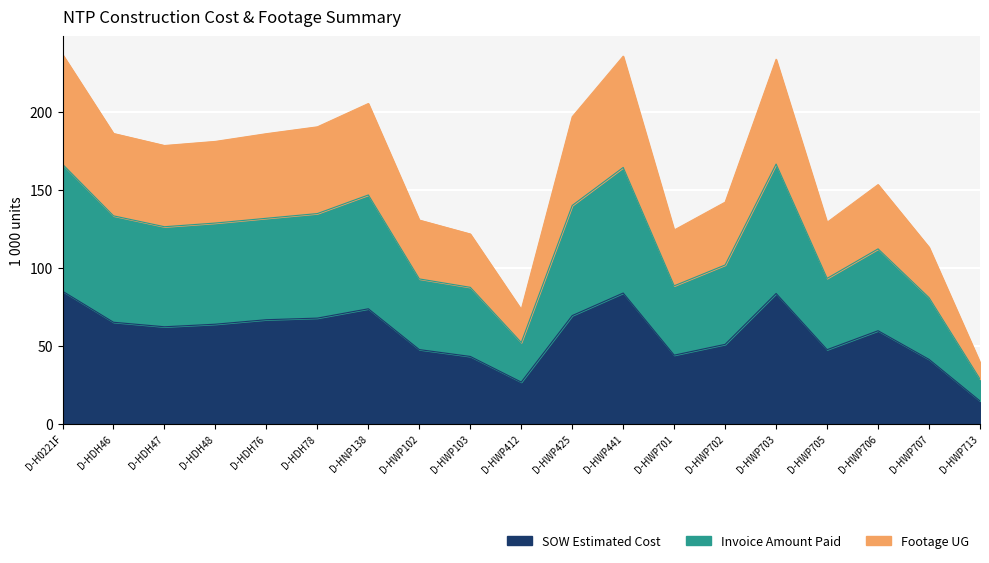

True or false: SOW Estimated Cost and Footage UG cross at least once.

False